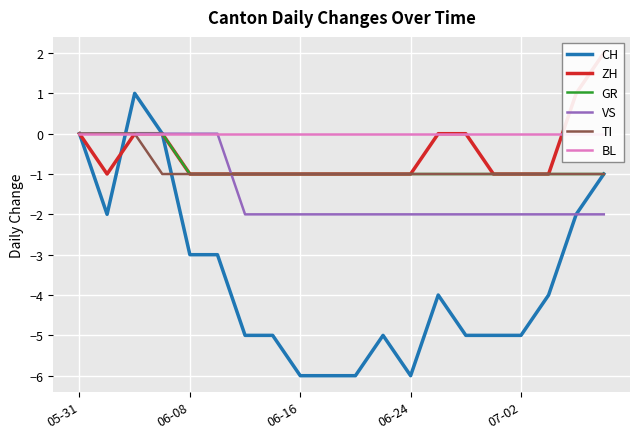

Does the chart display data point markers on the line(s)?

No